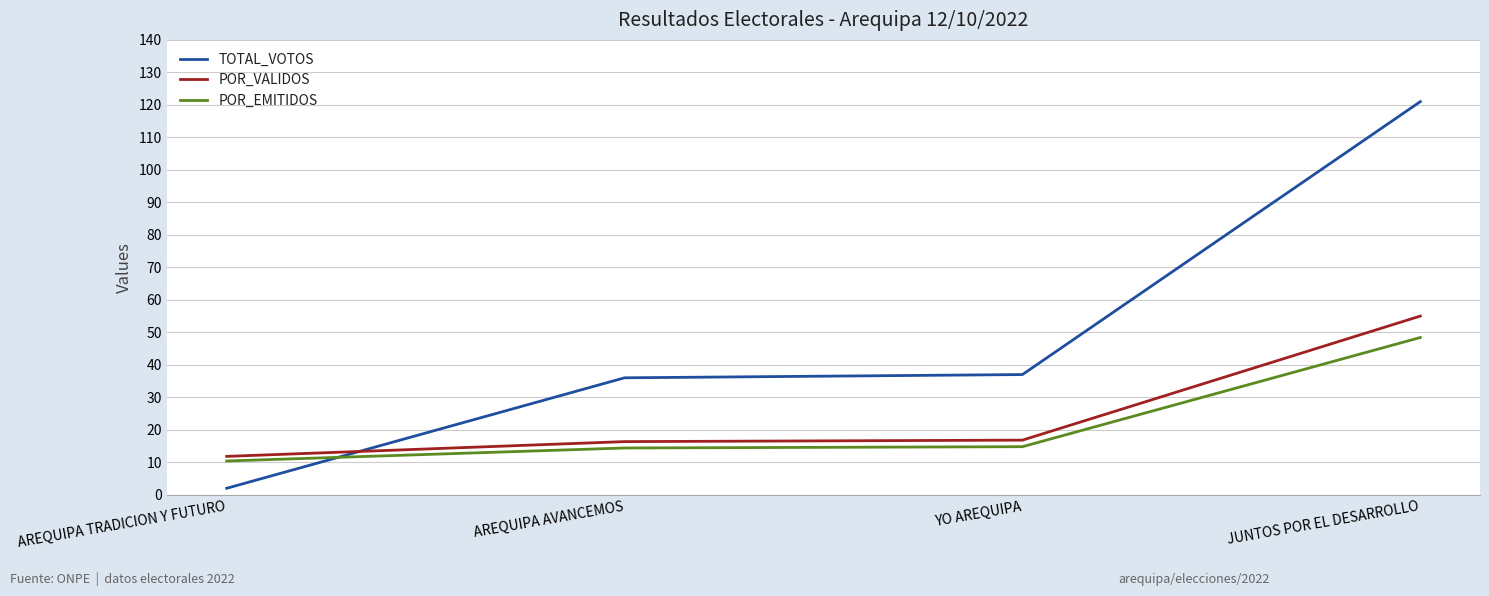

How many lines are shown in the chart?

3